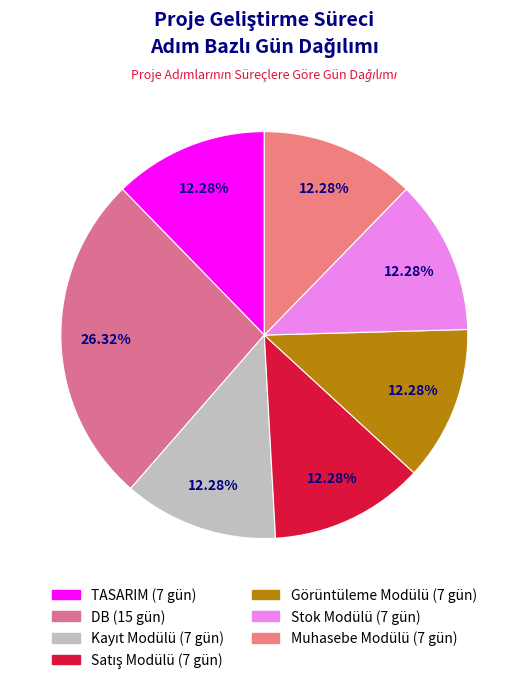

Count the number of slices in the pie.

7